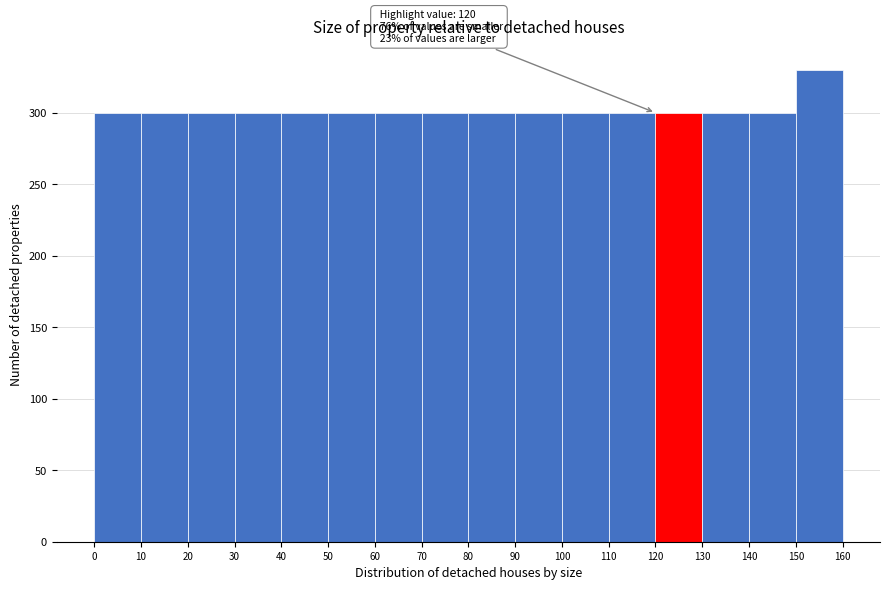

Which range on the x-axis has the tallest bar?

150 to 160